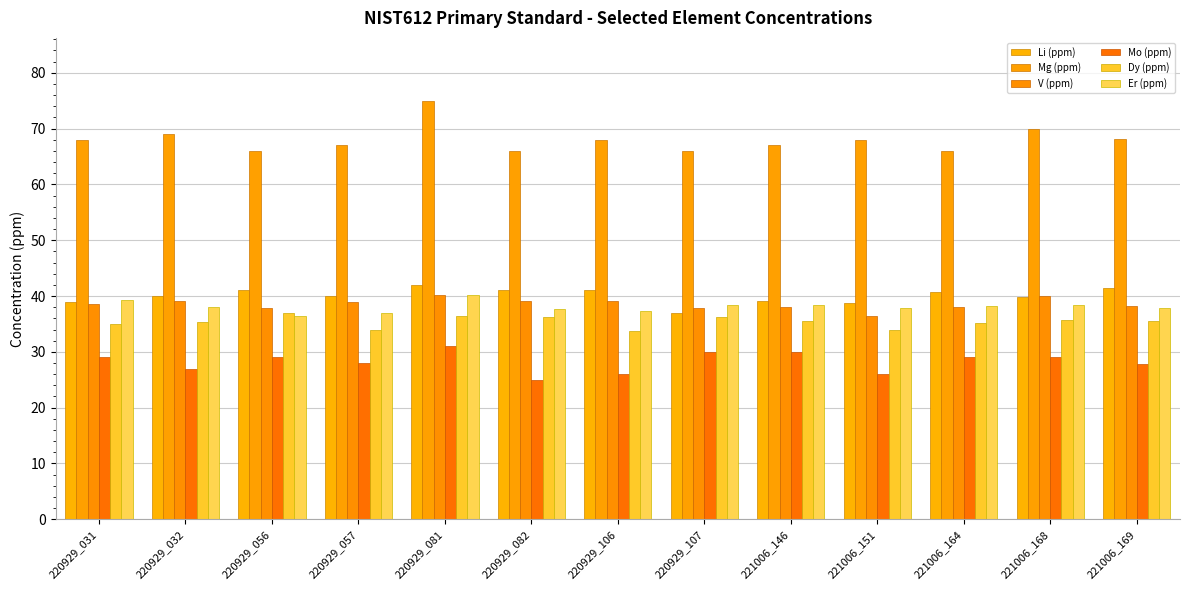

Count the number of data series in this chart.

6